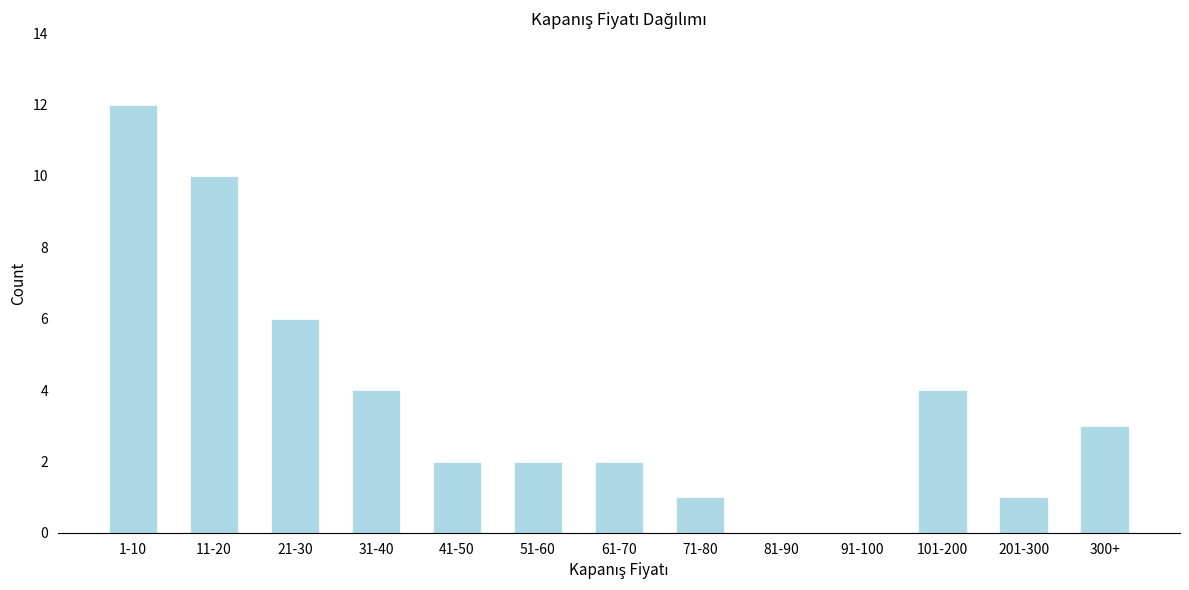

Reading left to right, transcribe all the data shown in this chart.

1-10=12	11-20=10	21-30=6	31-40=4	41-50=2	51-60=2	61-70=2	71-80=1	81-90=0	91-100=0	101-200=4	201-300=1	300+=3